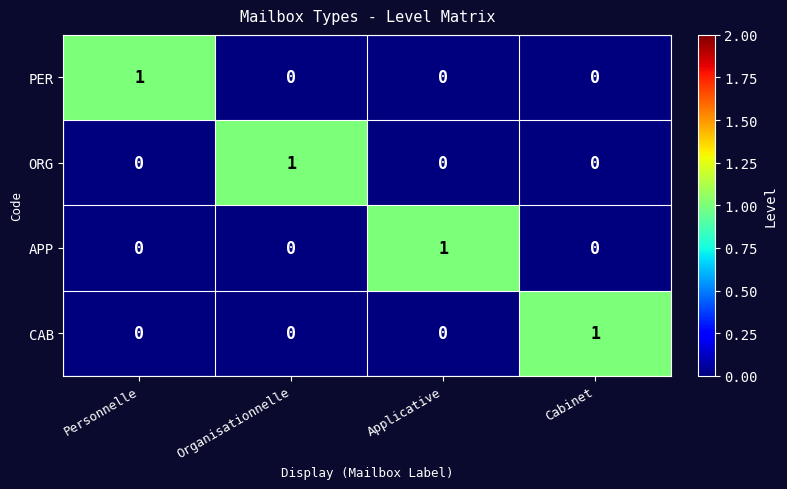

True or false: PER has a value of 1 at Cabinet.

False